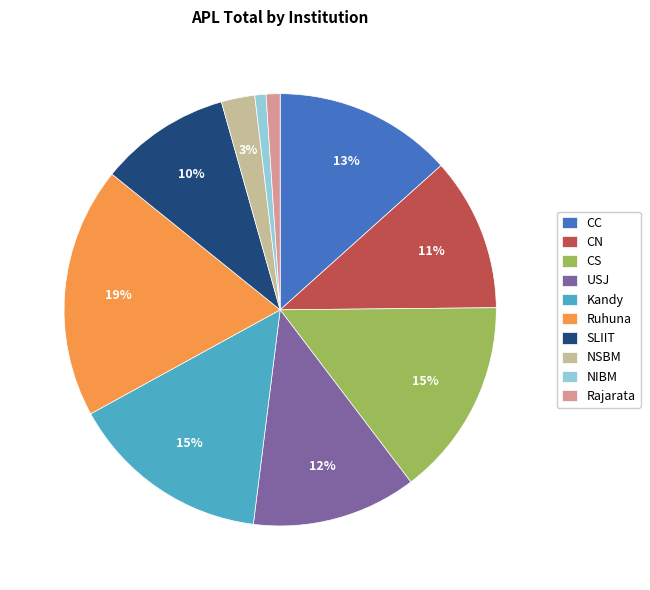

Is it true that CC is 28% of the pie?

False